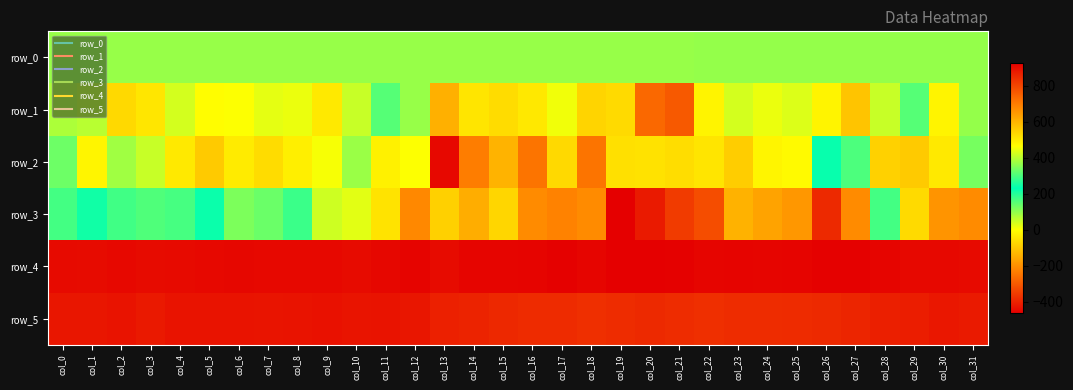

What is the total value across all series at col_2?

2200.7